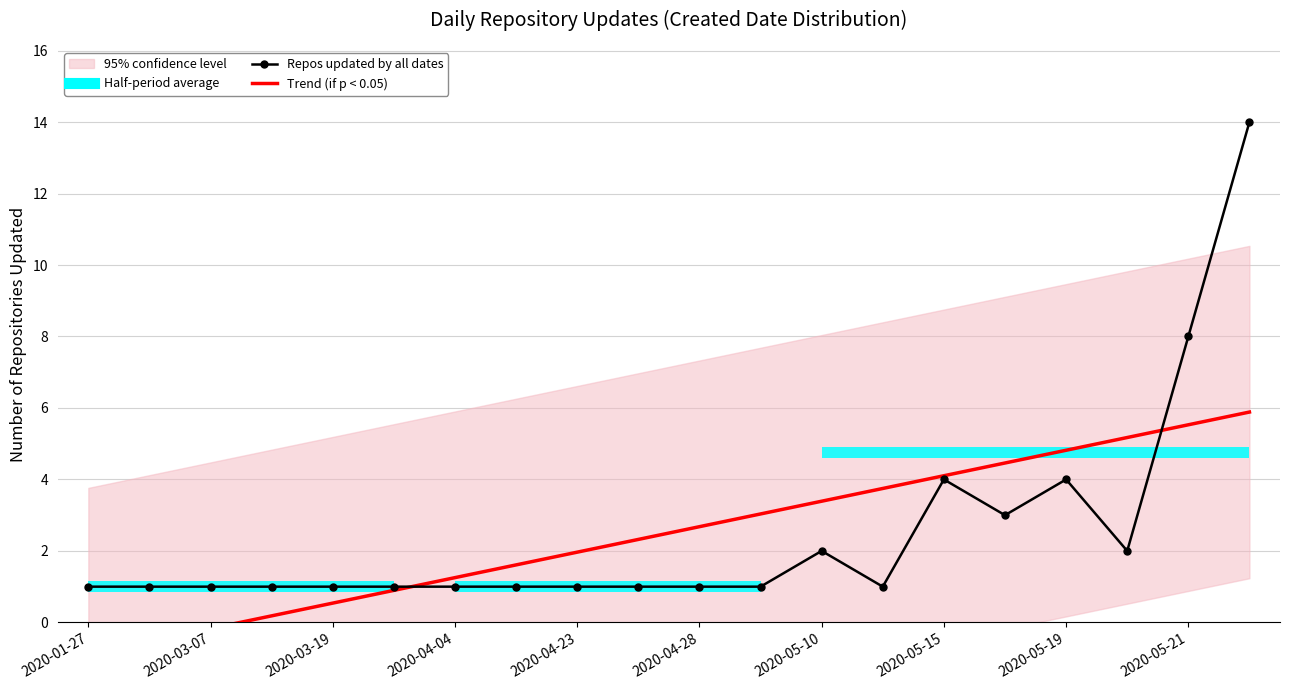

What is the value of the Trend (if p < 0.05) point at the 17th from the left?

4.8